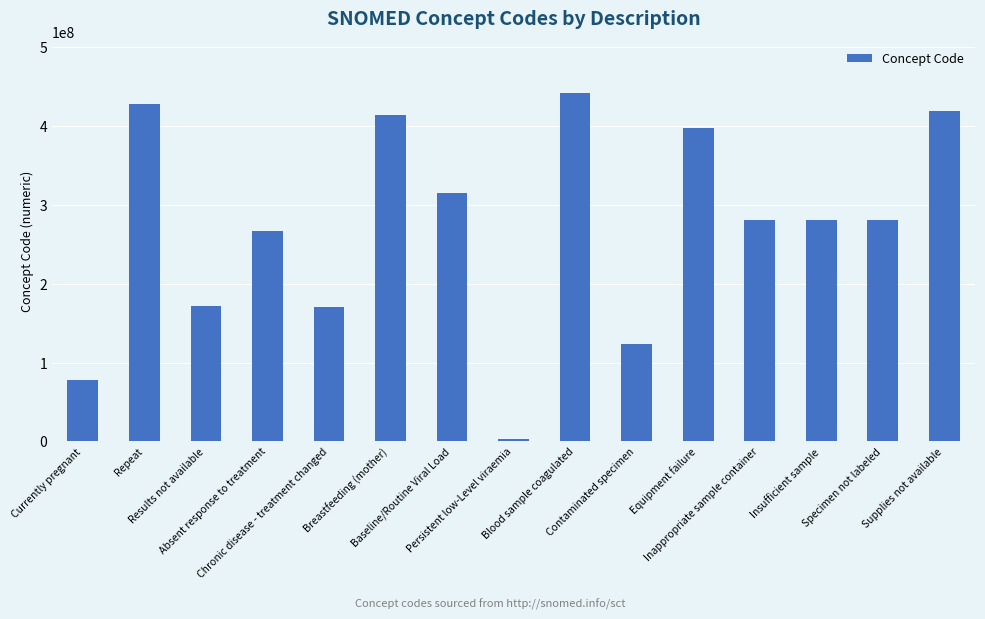

How many distinct data groups are displayed?

1